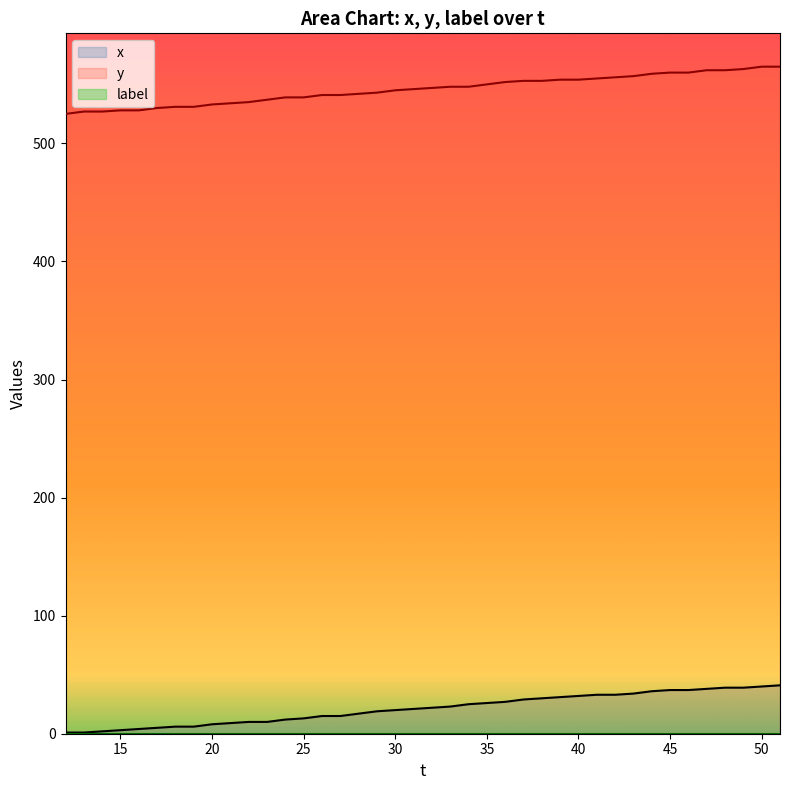

What is the difference between the maximum and second lowest values in the y_line series?

38